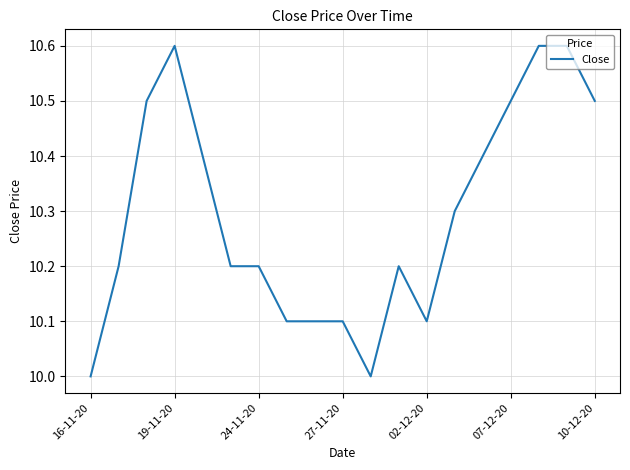

What is the difference between the maximum and minimum values?

0.6